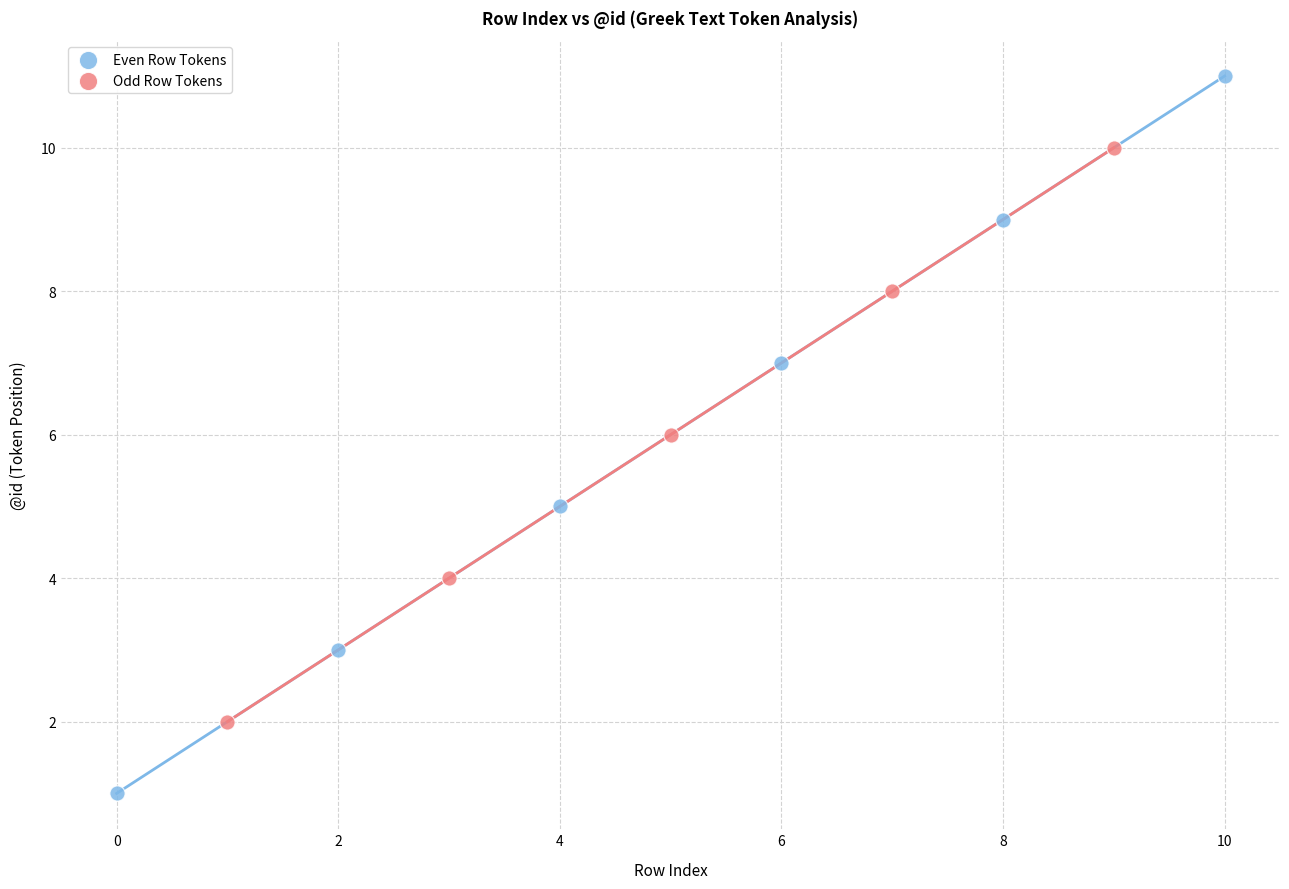

Which series reaches the maximum Y coordinate?

Even Row Tokens